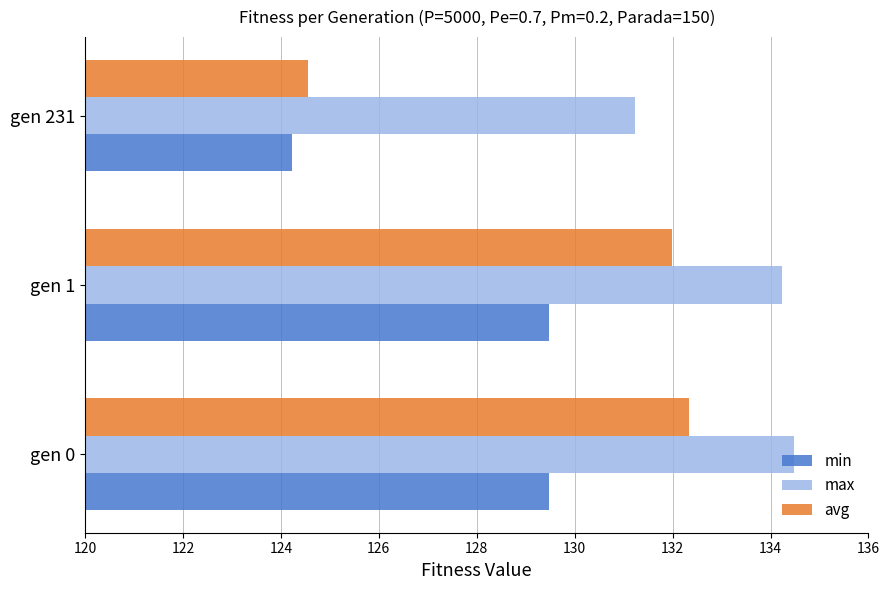

At which category is the sum across all series the highest?

gen 0